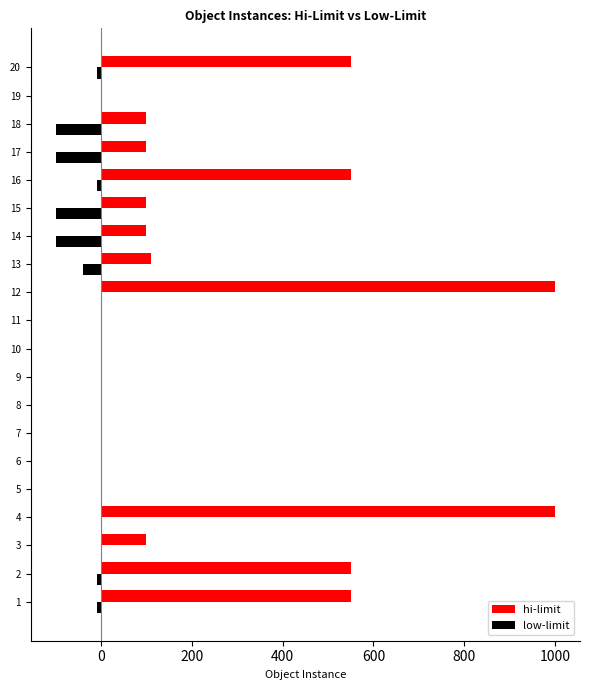

What is the greatest value displayed?

1000